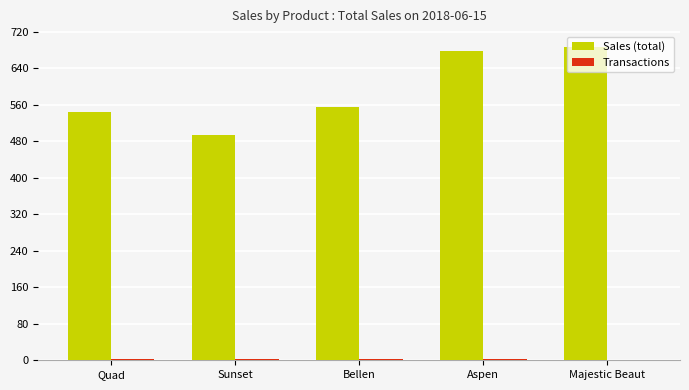

The Sales (total) series shows 288 at Quad. True or false?

False